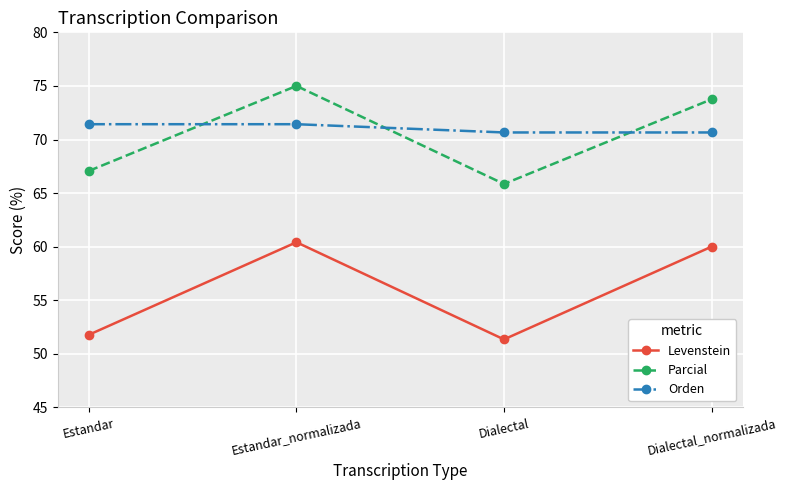

What is the greatest value displayed?

75.0